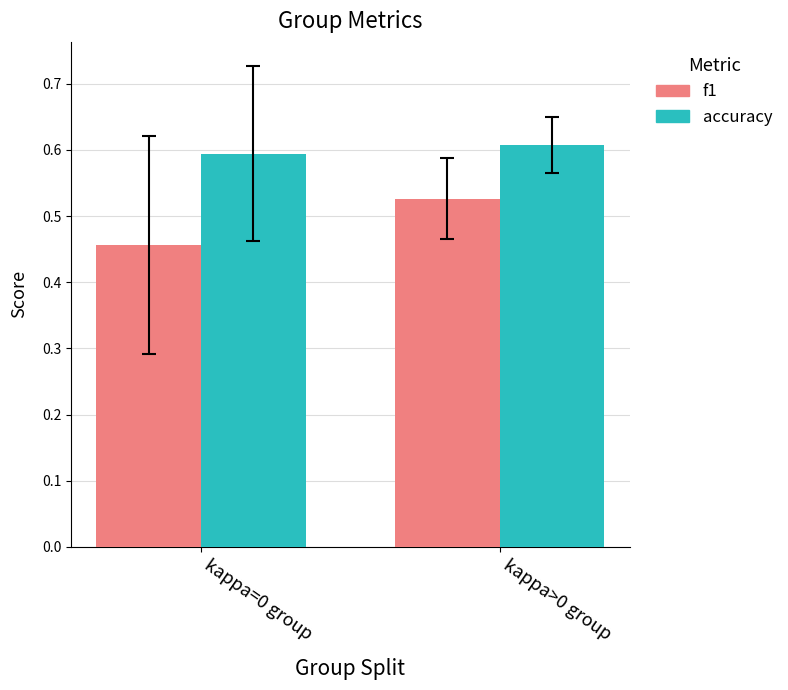

Which series has the largest total across all categories?

accuracy